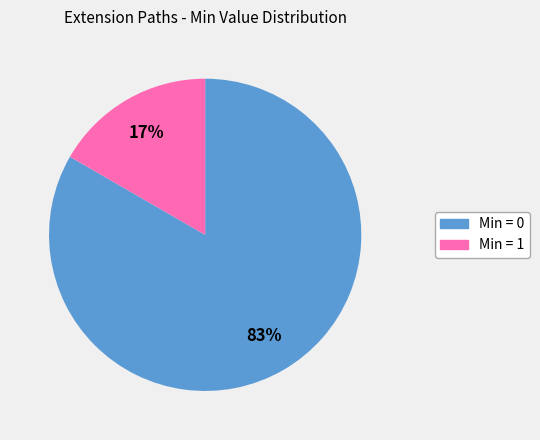

Does any single category account for the majority?

Yes